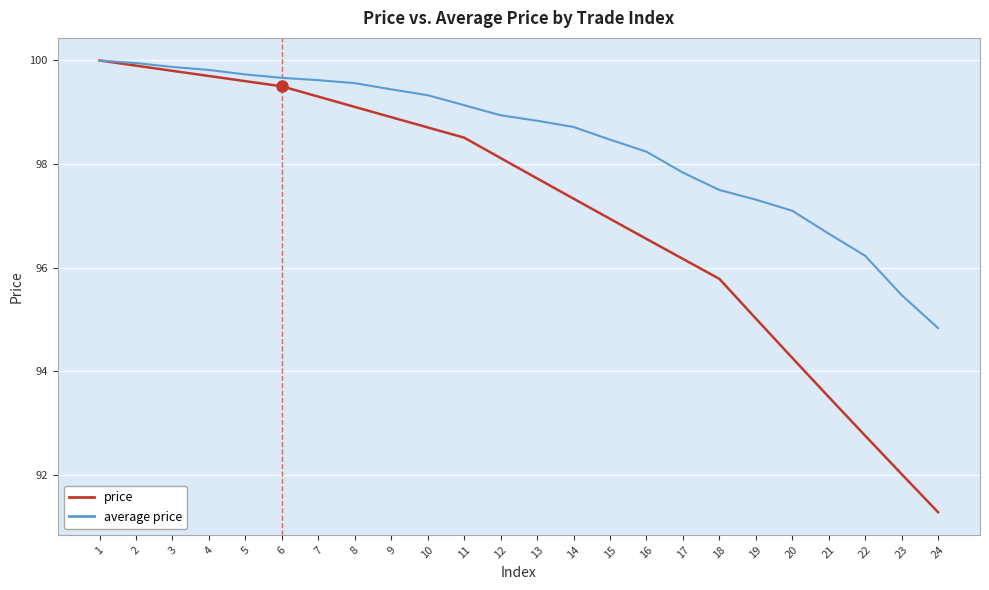

Rank the categories by price value from lowest to highest.

24, 23, 22, 21, 20, 19, 18, 17, 16, 15, 14, 13, 12, 11, 10, 9, 8, 7, 6, 5, 4, 3, 2, 1